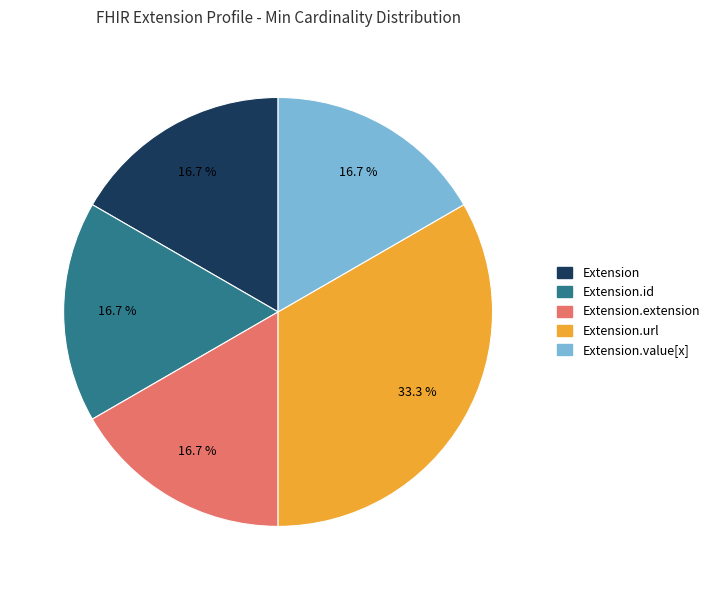

Is there a majority slice in this chart?

No